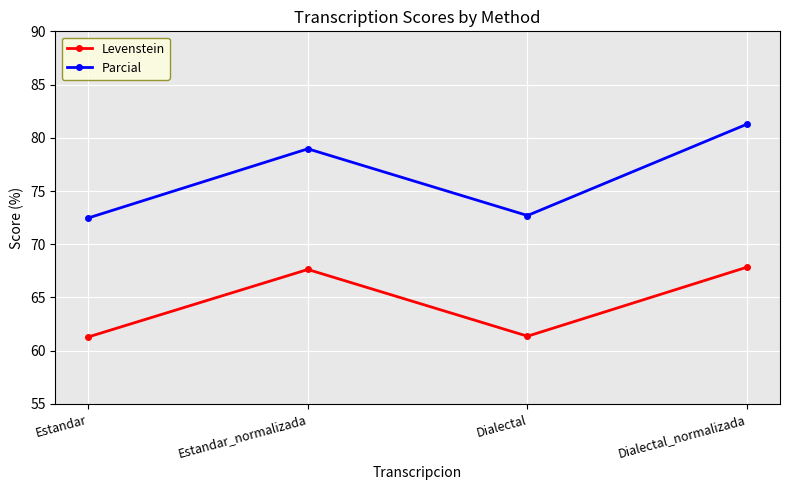

Which series changed the most between Estandar_normalizada and Dialectal_normalizada?

Parcial